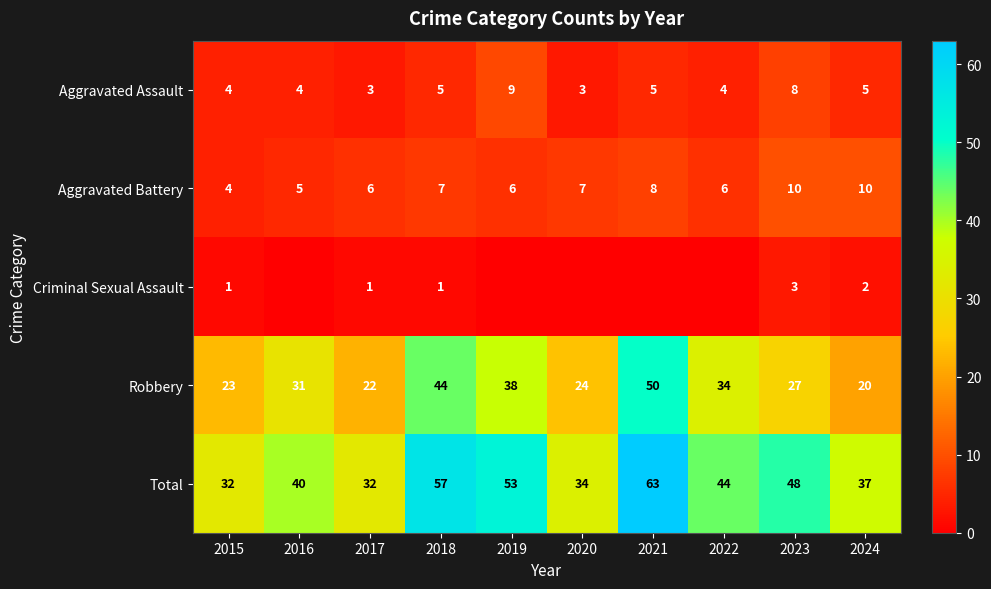

Between 2023 and 2019, which is larger?

2019